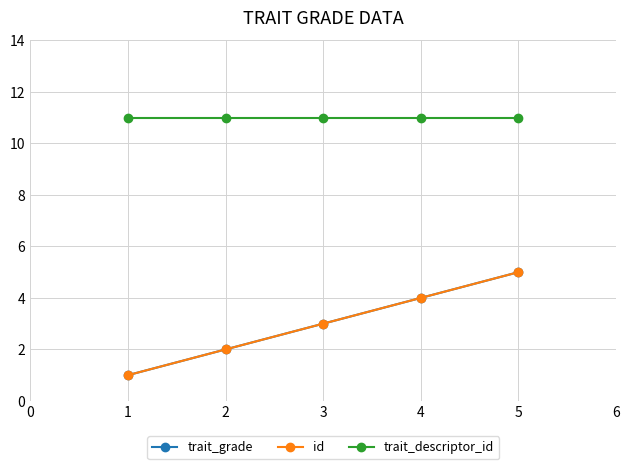

Reading right to left, extract all data points from this chart.

trait_grade: 5	4	3	2	1
id: 5	4	3	2	1
trait_descriptor_id: 11	11	11	11	11